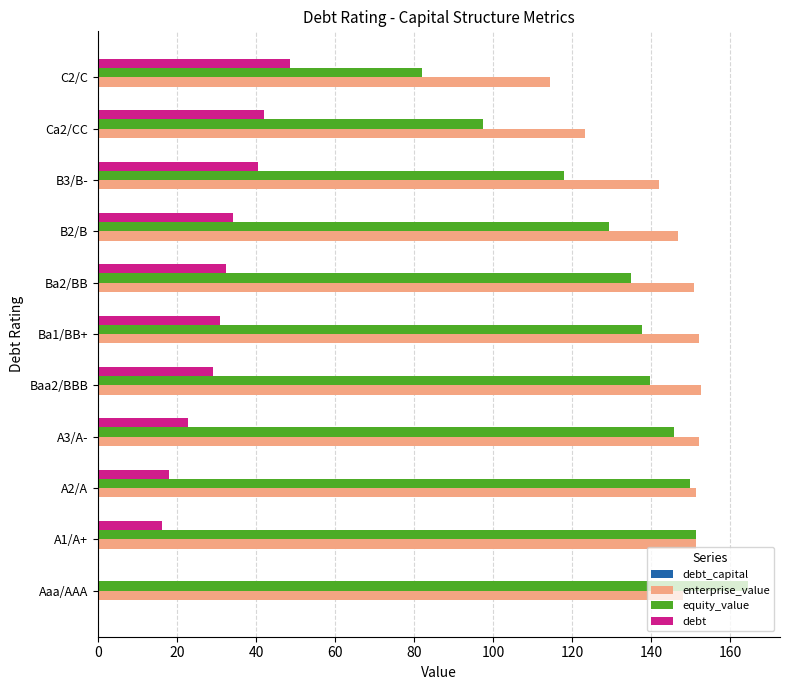

Which series has the largest total across all categories?

enterprise_value